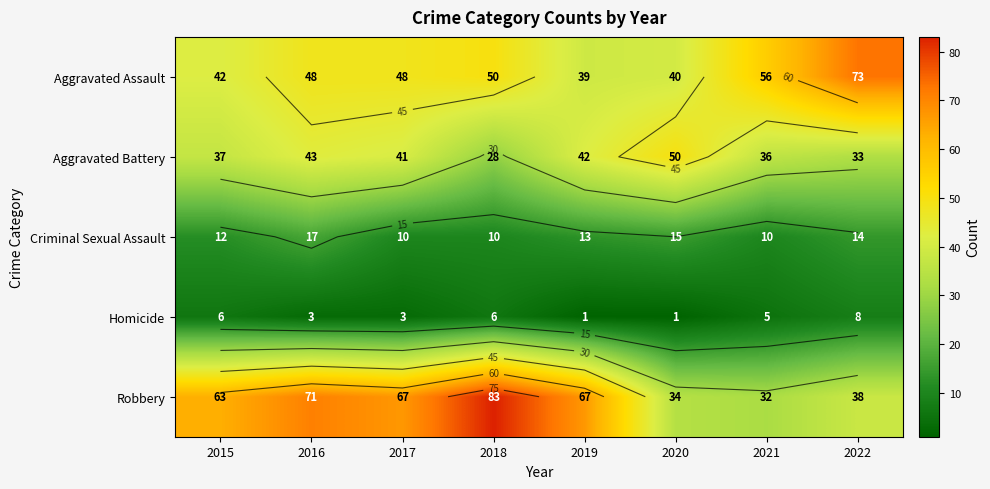

At which label does Criminal Sexual Assault first exceed 13?

2016